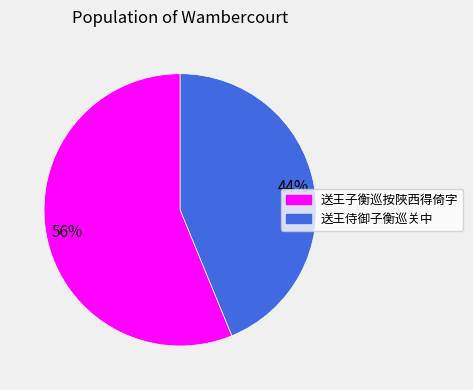

The 送王侍御子衡巡关中 slice represents 44% of the pie. True or false?

True